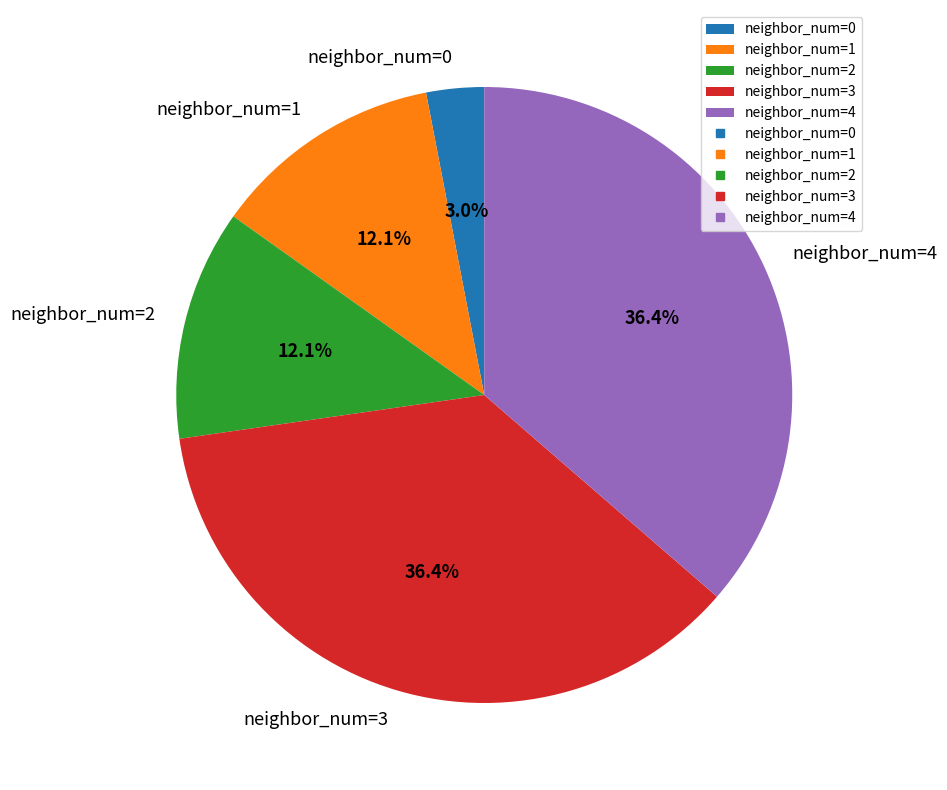

What is the ratio of the value at neighbor_num=4 to the value at neighbor_num=1?

3.0